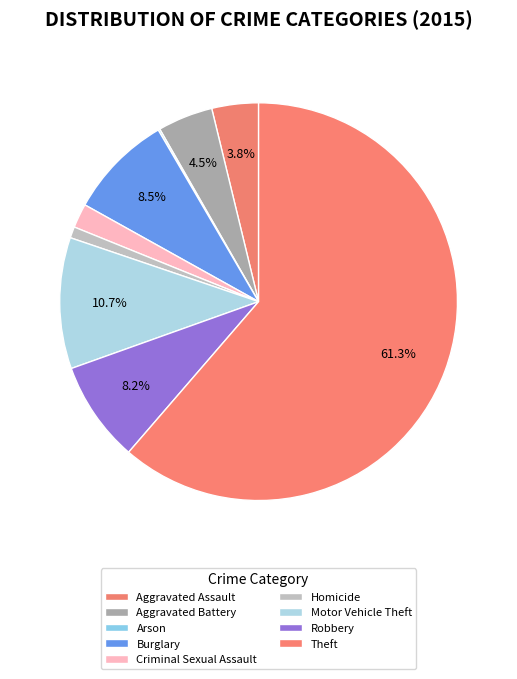

How many segments does this pie chart have?

9